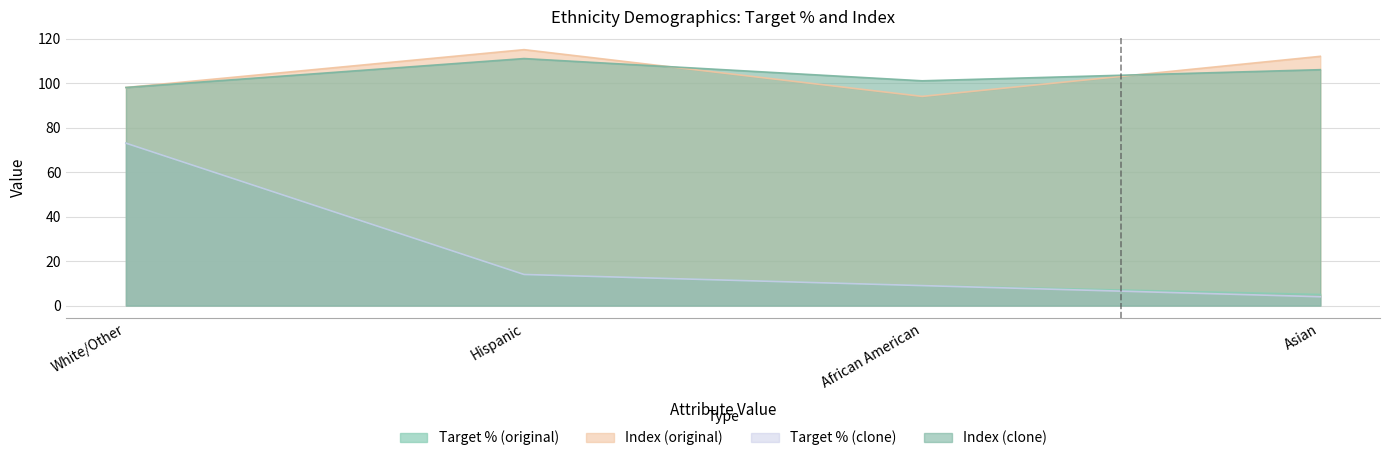

At which category does the chart reach its peak across all series?

Hispanic